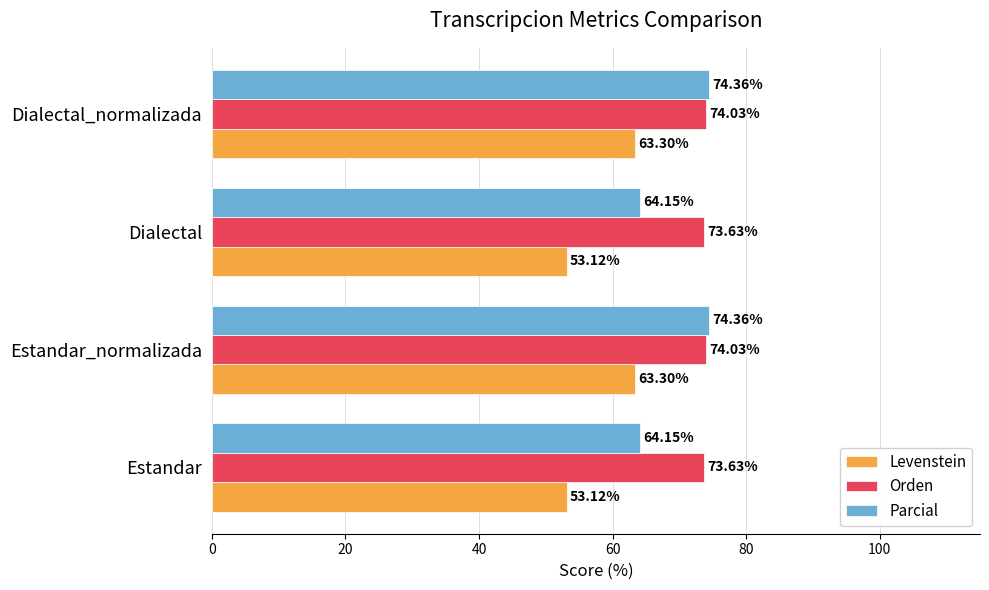

How many data points in Parcial are less than 74?

2